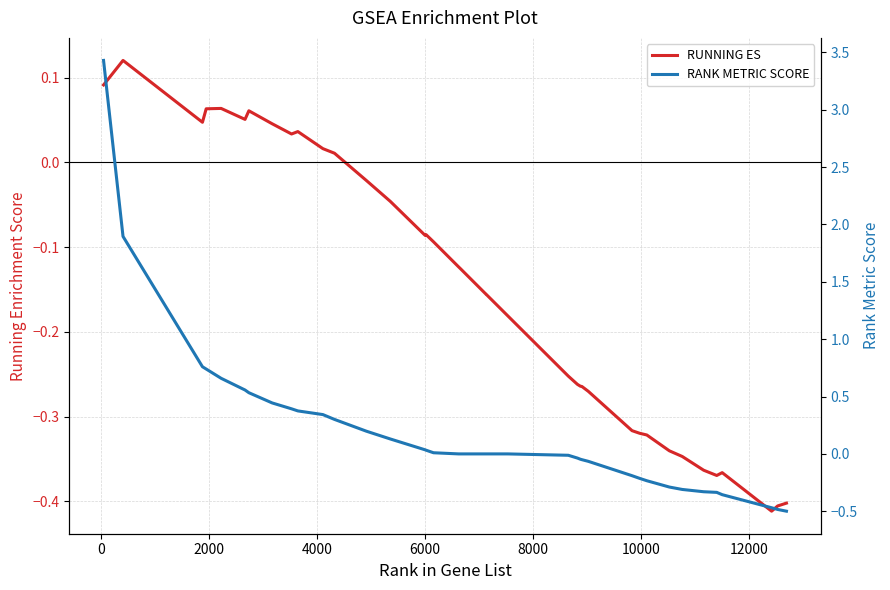

How many intersections are there between RUNNING ES and RANK METRIC SCORE?

1